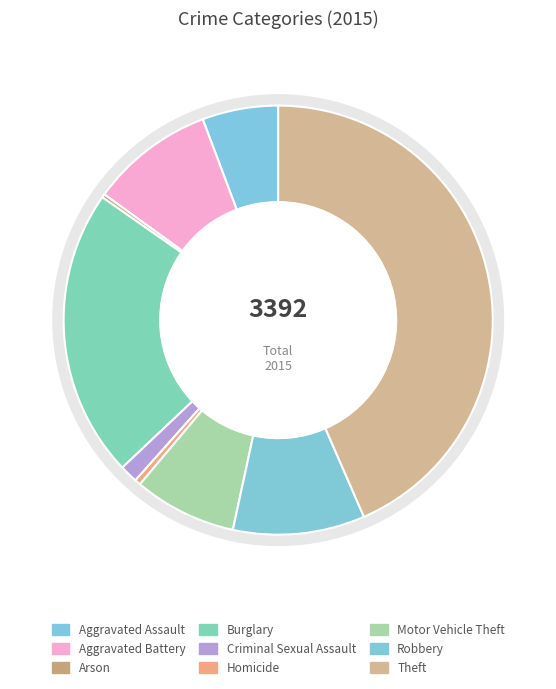

Is the sum of Motor Vehicle Theft and Aggravated Battery greater than half?

No